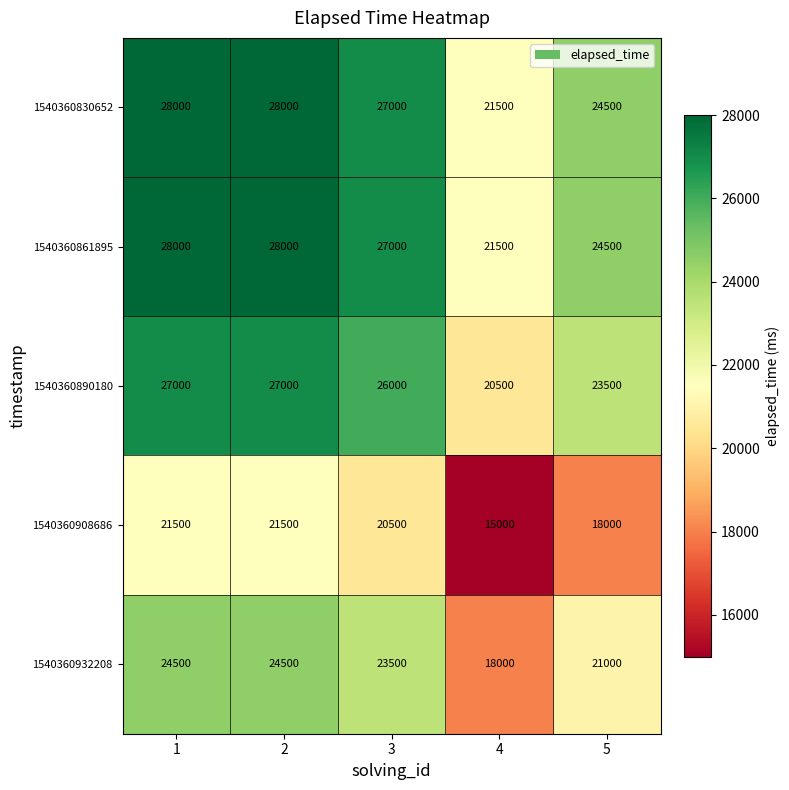

What is the difference between the 1540360932208 values at 2 and 5?

3500